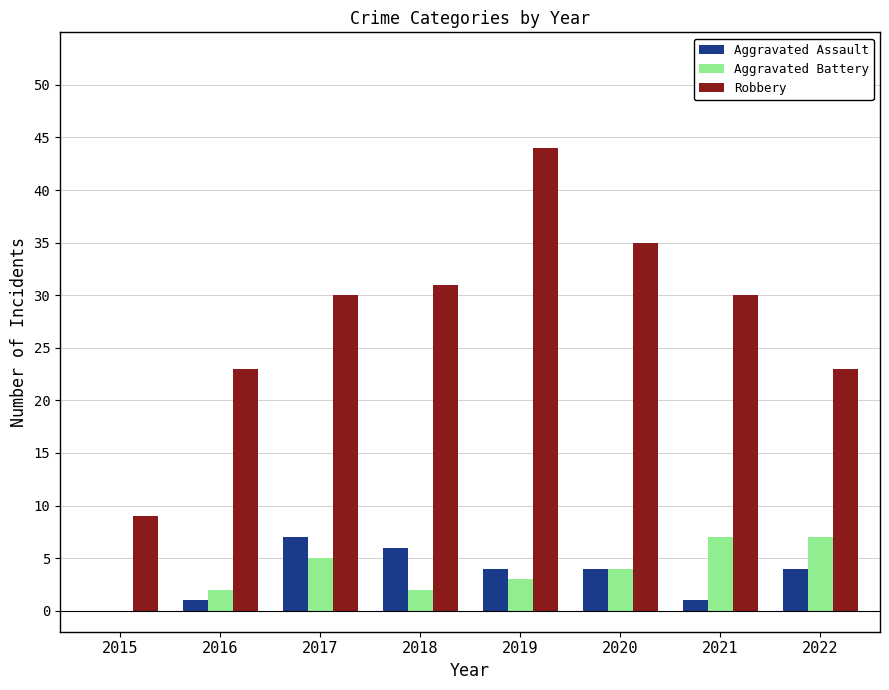

Is the value of Aggravated Battery at 2021 greater than the value of Aggravated Assault at 2015?

Yes